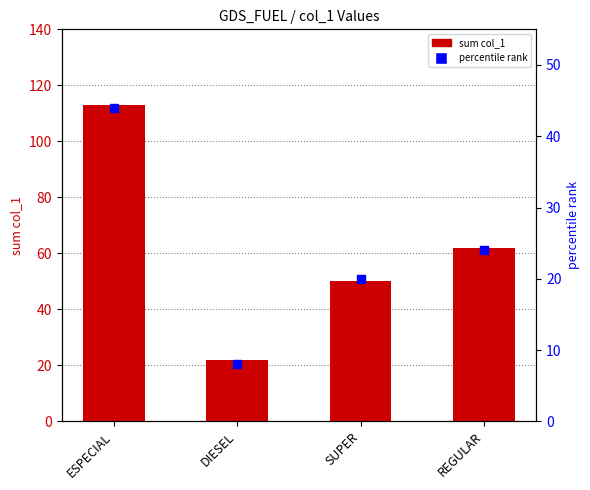

What are all the series names shown in the legend?

sum col_1, percentile rank